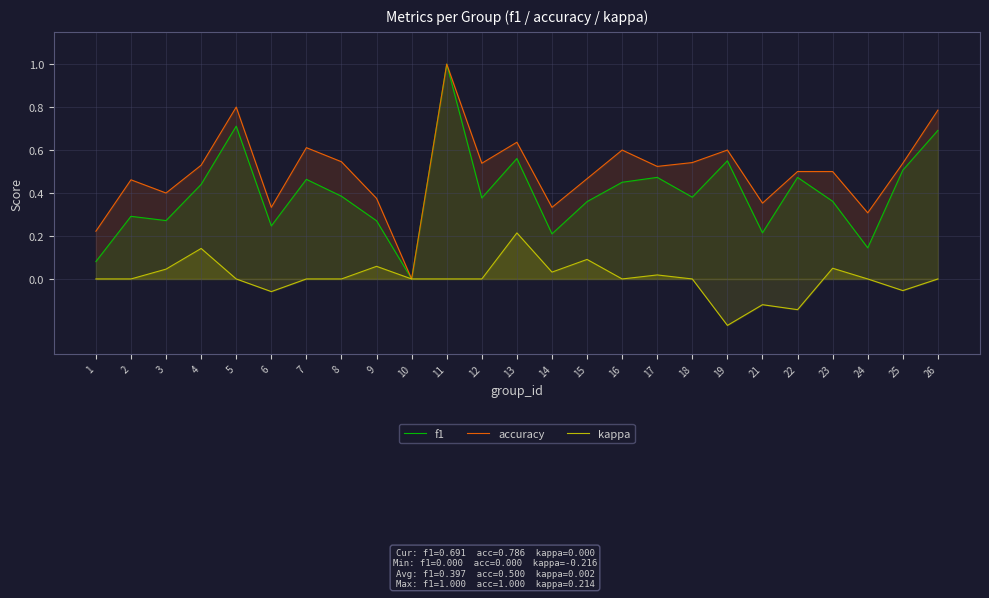

Rank the series by their average value, from highest to lowest.

accuracy, f1, kappa